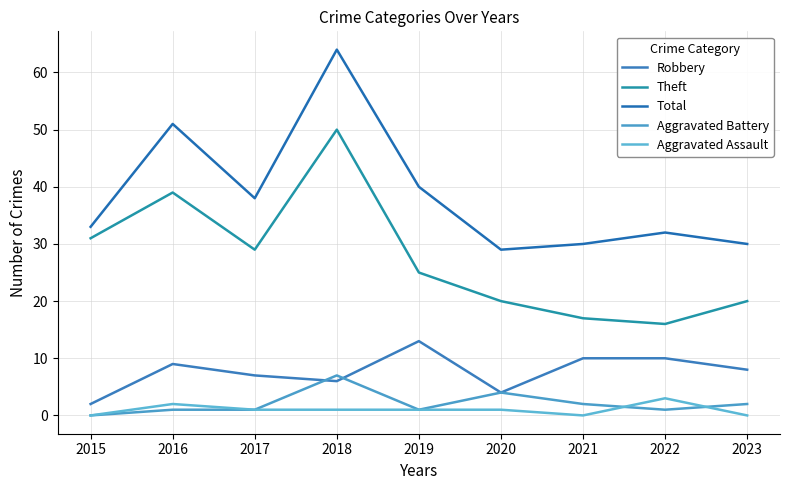

True or false: Robbery has a value of 5 at 2017.

False